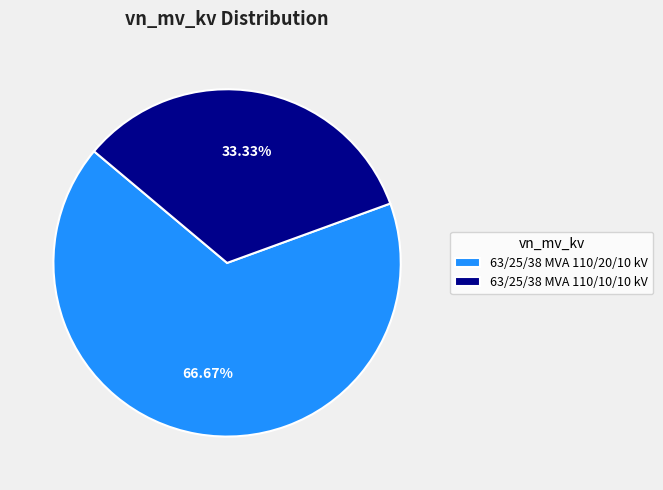

To the nearest percent, what is the average slice percentage?

50%